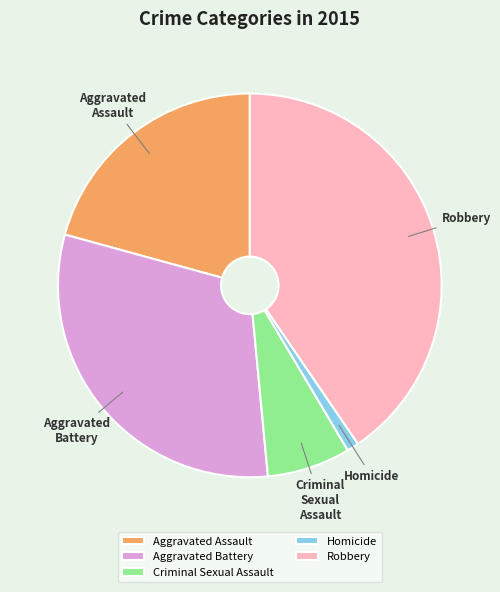

How many slices are in this pie chart?

5